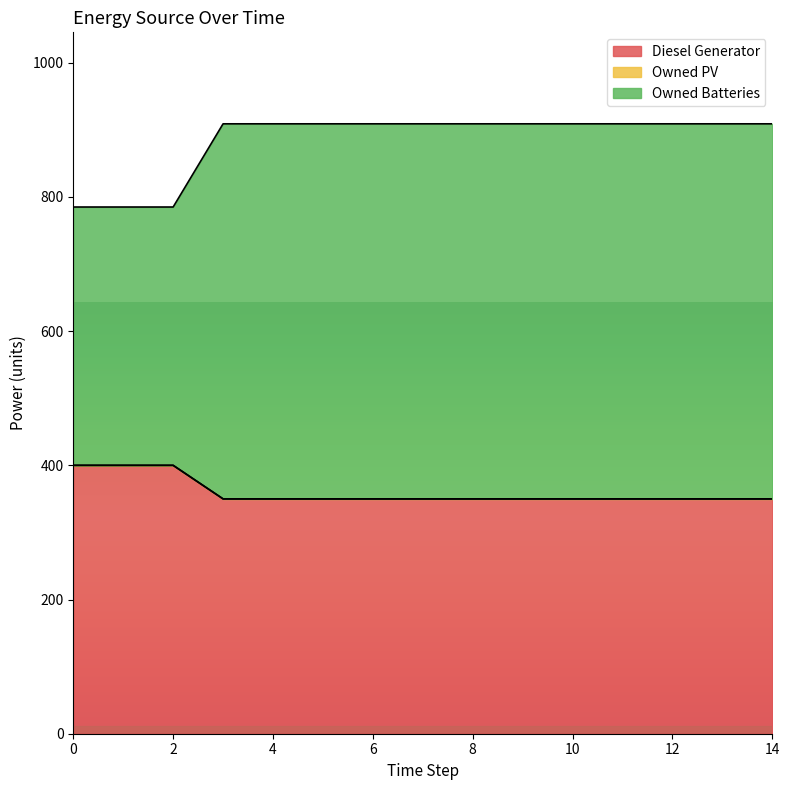

What is the lowest value of the Diesel Generator series?

350